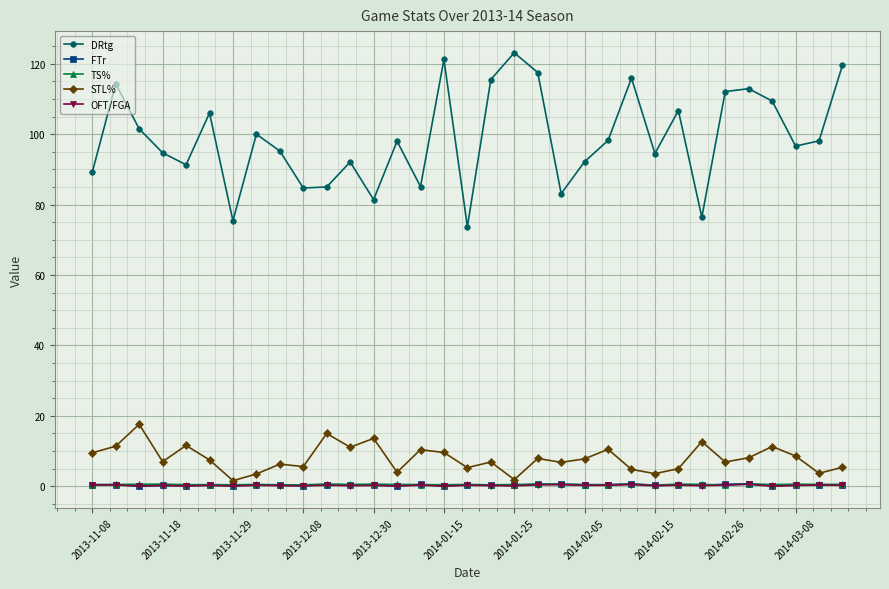

What is the difference between the second highest and second lowest values in the OFT/FGA series?

0.5